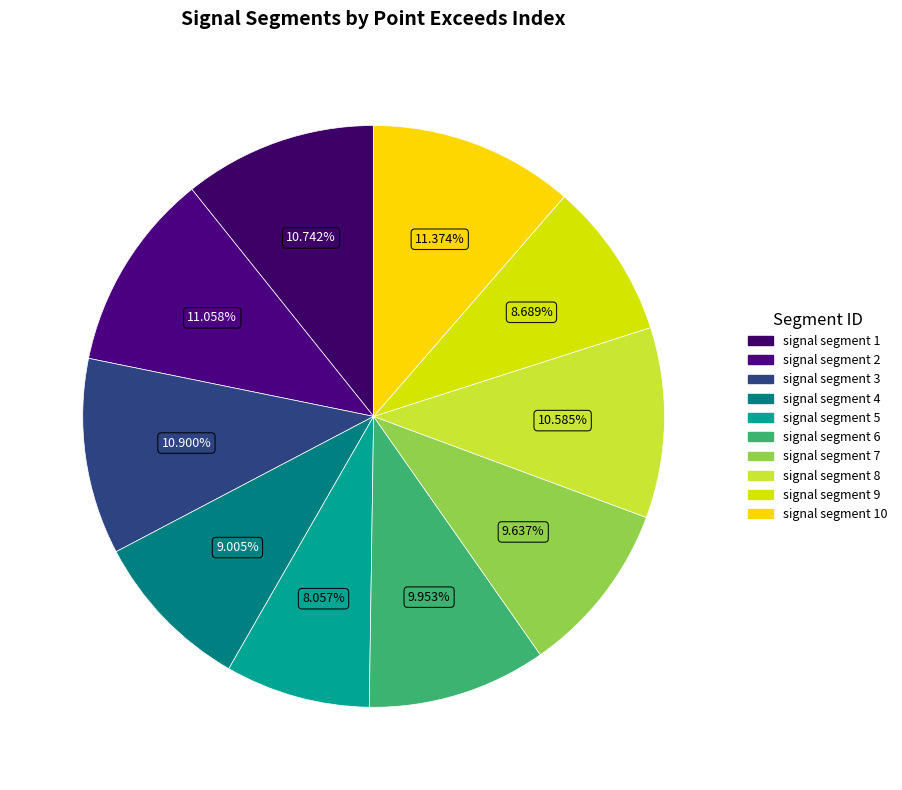

Is there a majority slice in this chart?

No